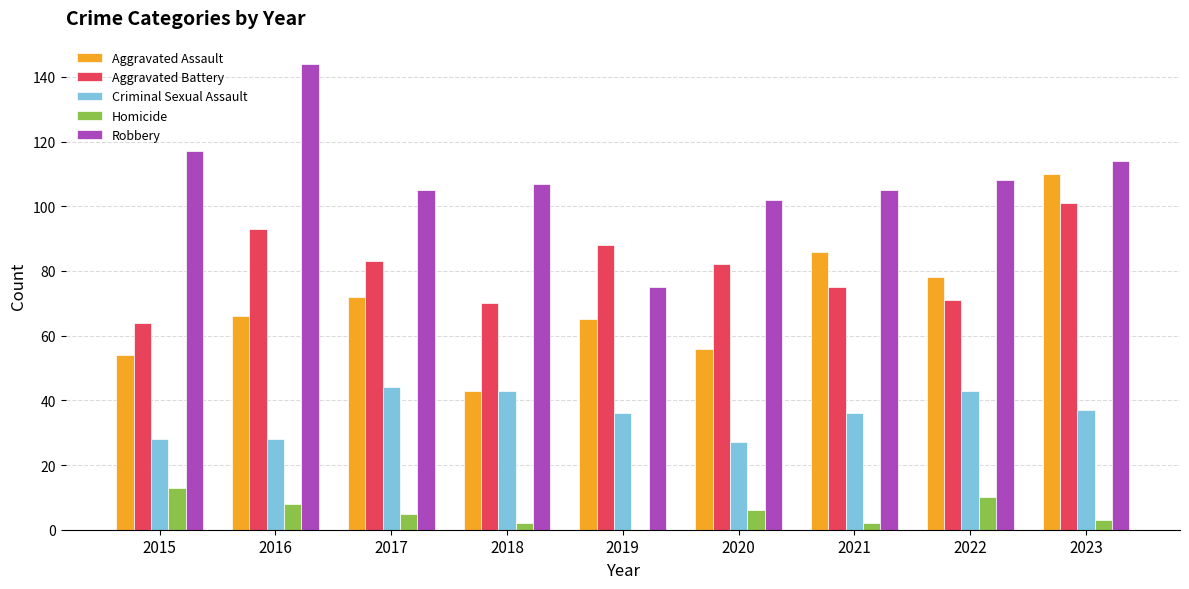

What are all the series names shown in the legend?

Aggravated Assault, Aggravated Battery, Criminal Sexual Assault, Homicide, Robbery